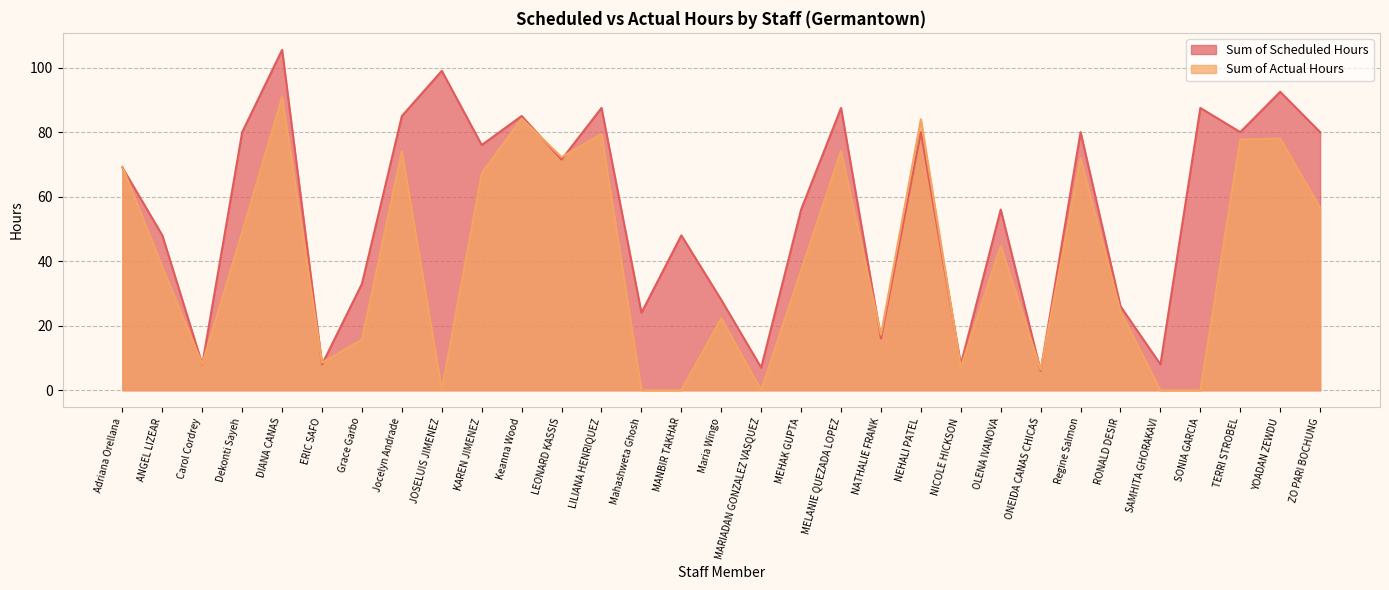

How many intersections are there between Sum of Actual Hours and Sum of Scheduled Hours?

11